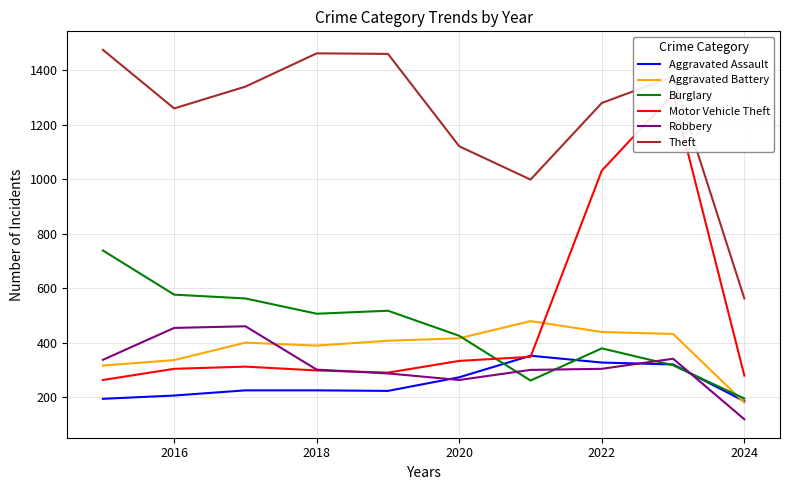

True or false: Robbery has a value of 595 at 2016.

False